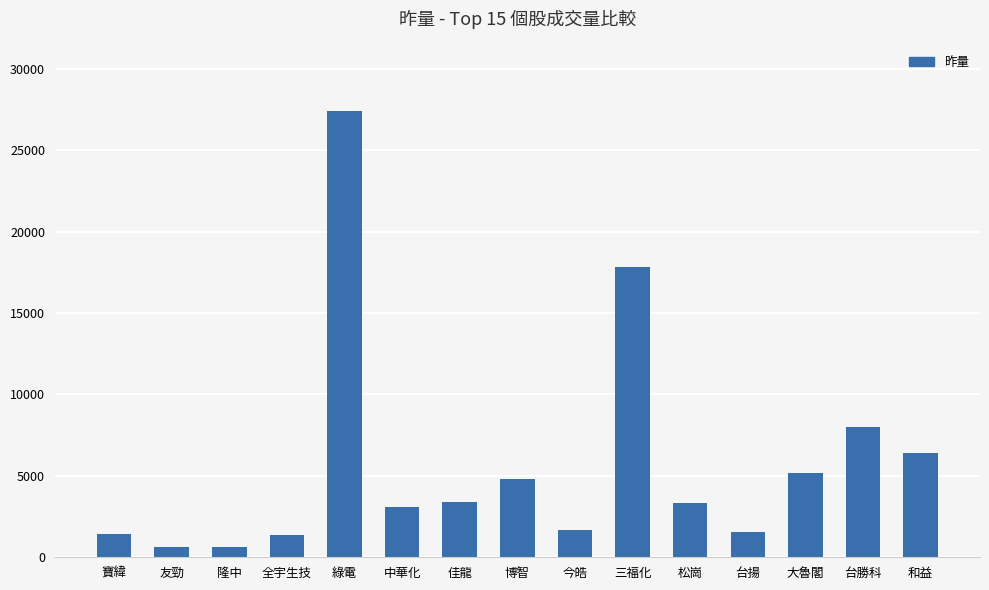

True or false: the data shows 3115 at 中華化.

True